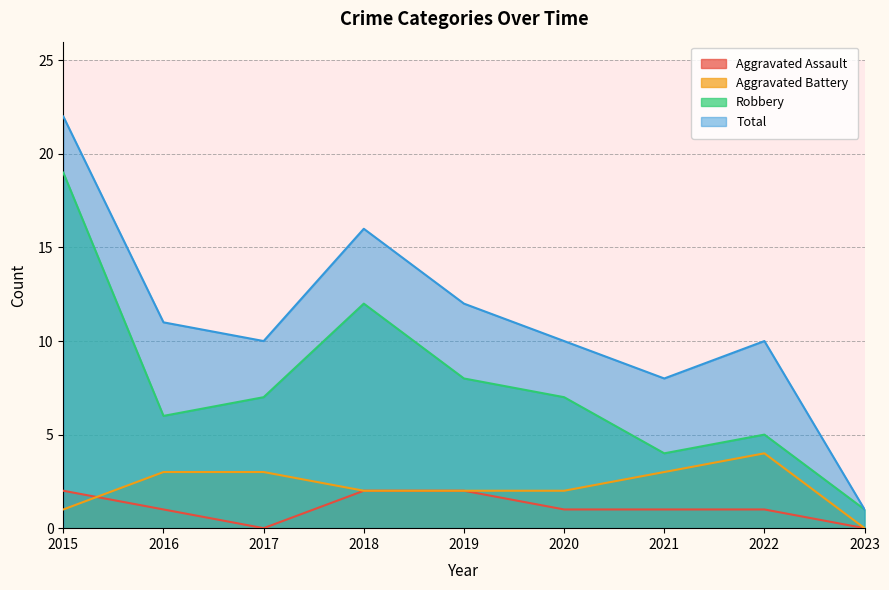

What is the value of the Aggravated Assault point at the 6th from the left?

1